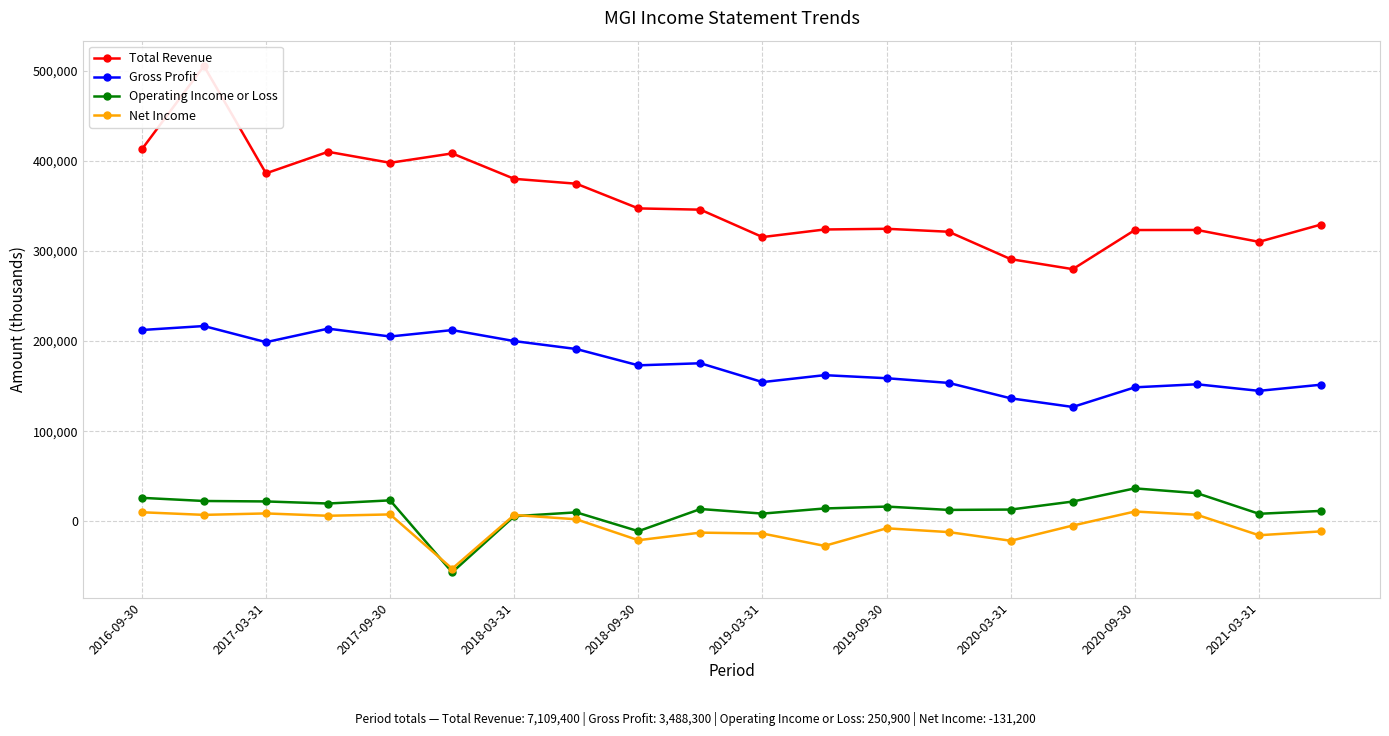

How many values in the Gross Profit series exceed 173100?

9